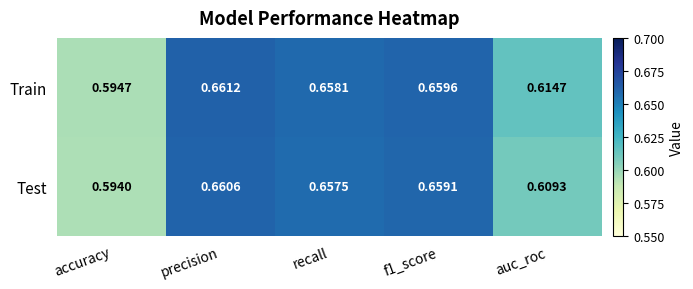

At which category is the sum across all series the highest?

precision